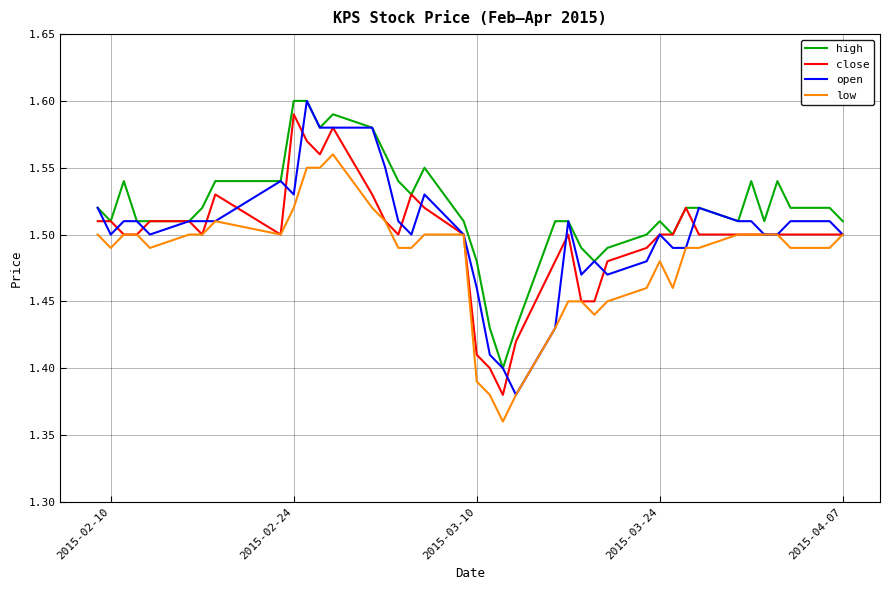

What is the sum of all low values?

59.3